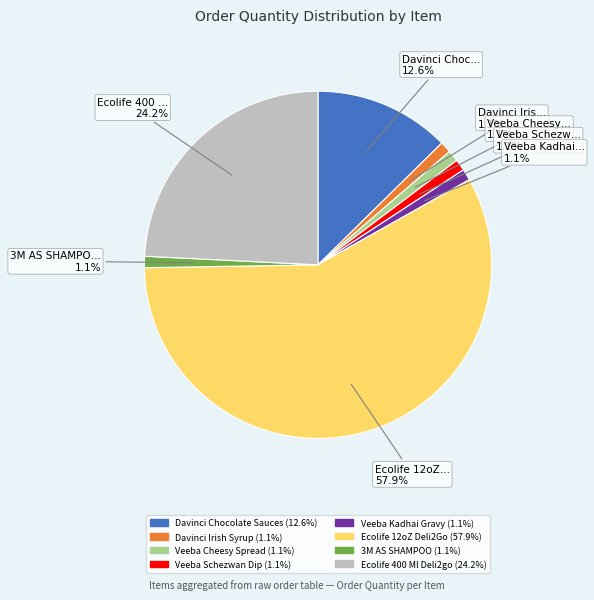

Approximately how many times larger is the value at Veeba Cheesy Spread compared to Veeba Schezwan Dip?

1.0